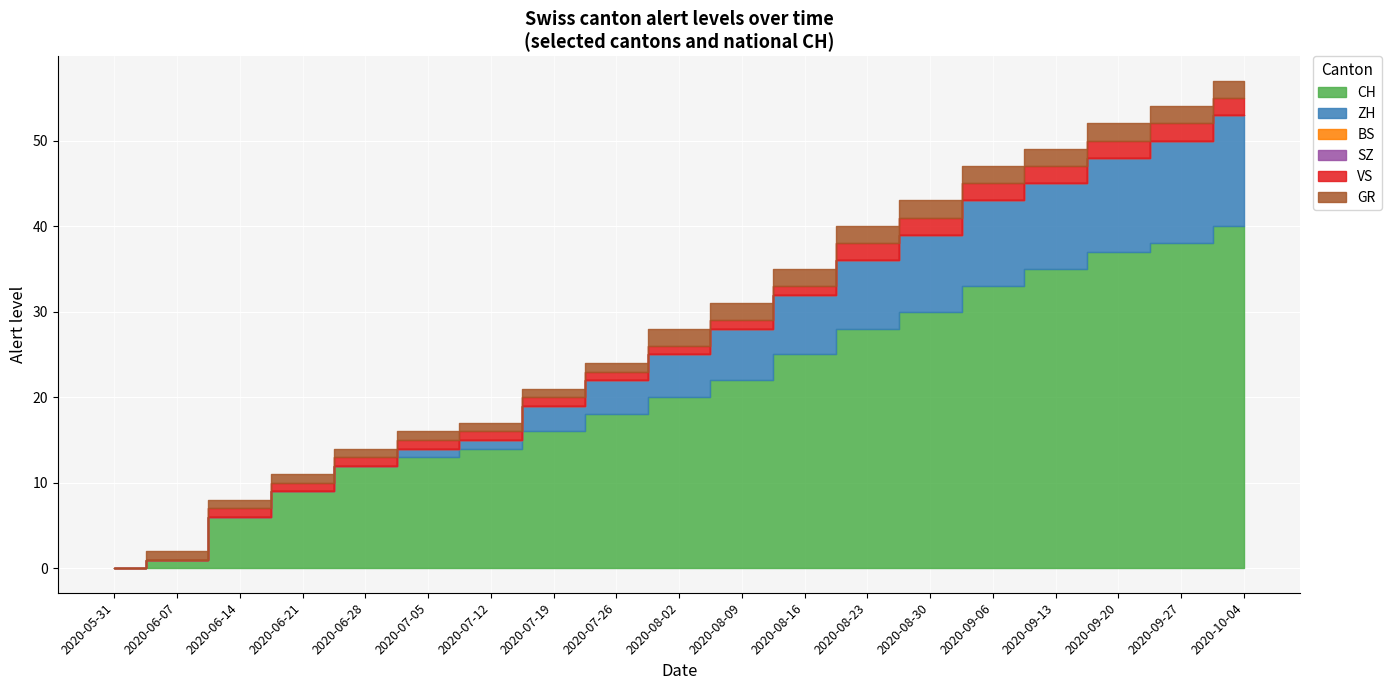

True or false: CH has a value of 0 at 2020-05-31.

True